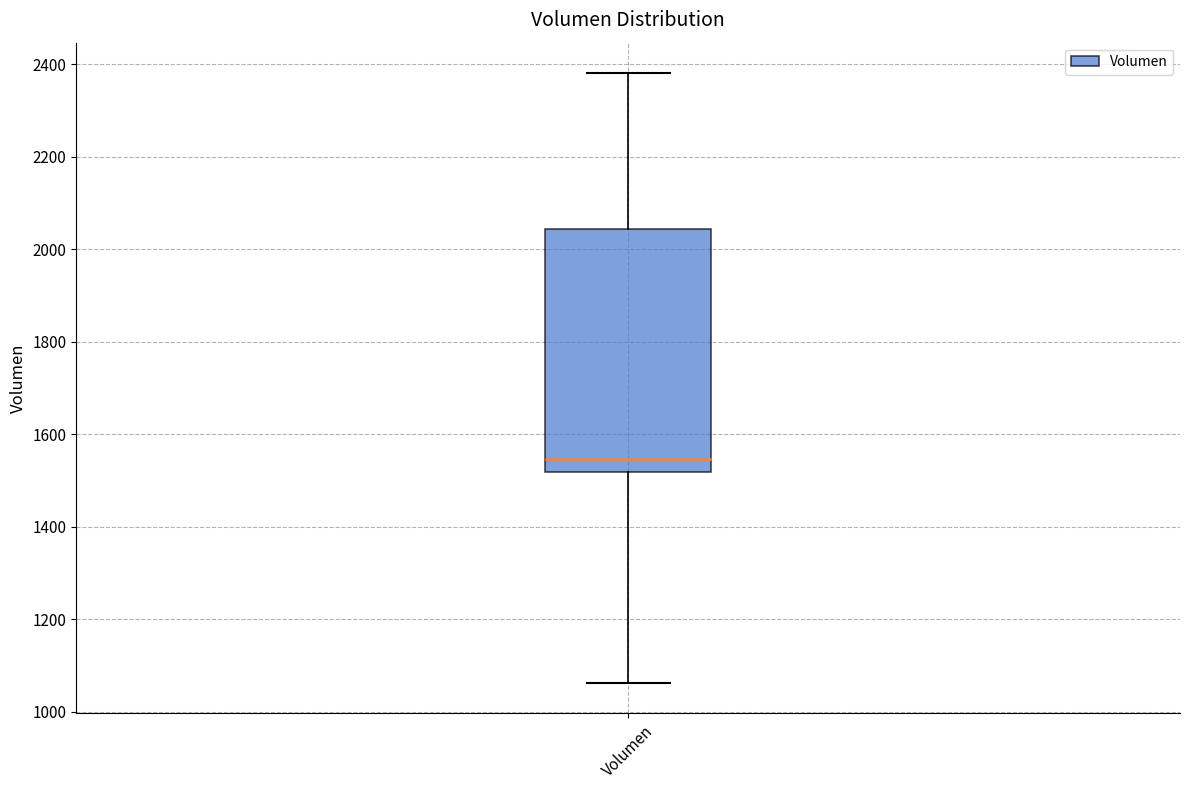

Read this box plot against the y-axis: the position of the median line, the range covered by the box, and the ends of both whiskers. The values are not printed on the chart, so give them approximately, as read against the axis.

median 1540, box 1520 to 2040, whiskers 1060 to 2380